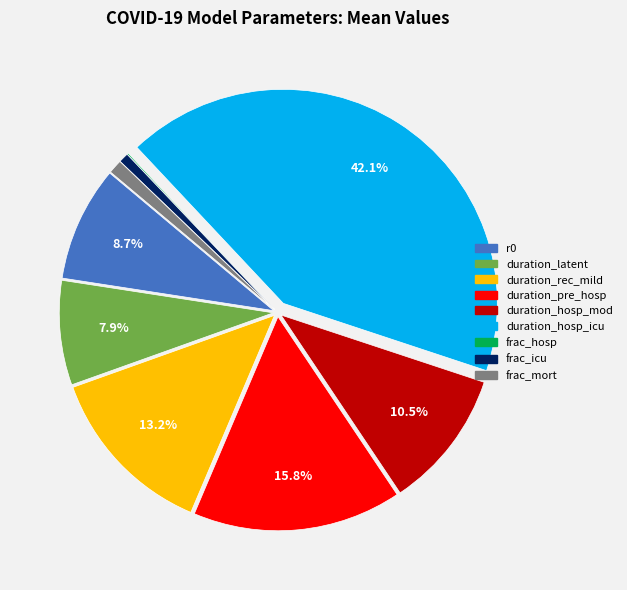

Which category has the biggest portion of the pie?

duration_hosp_icu